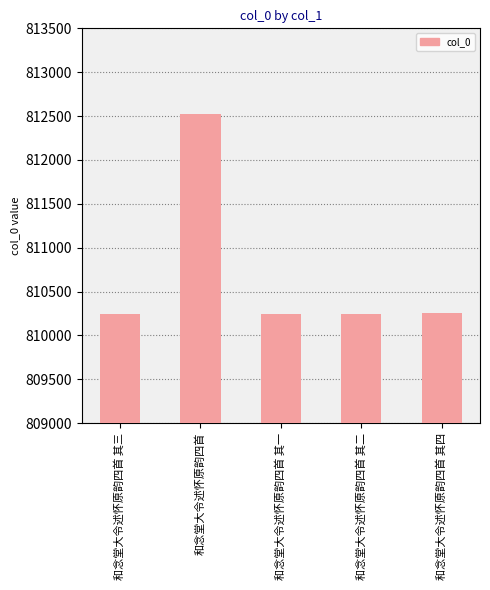

What is the change in value from 和念堂大令述怀原韵四首 其一 to 和念堂大令述怀原韵四首 其二?

+1